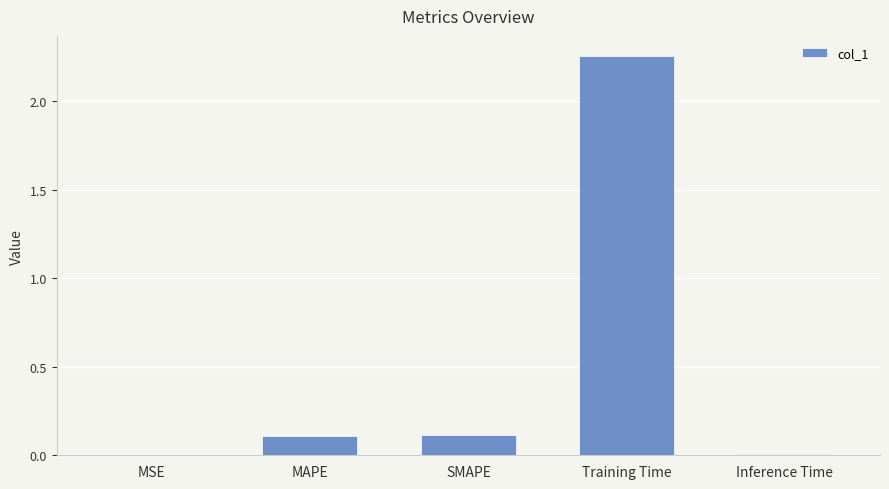

What is the sum of all values?

2.5